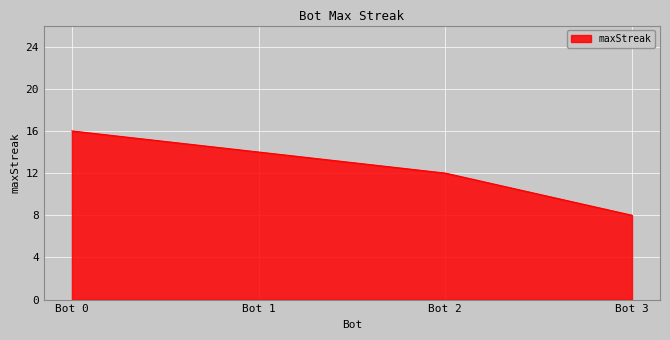

What is the difference between the second highest and second lowest values?

2